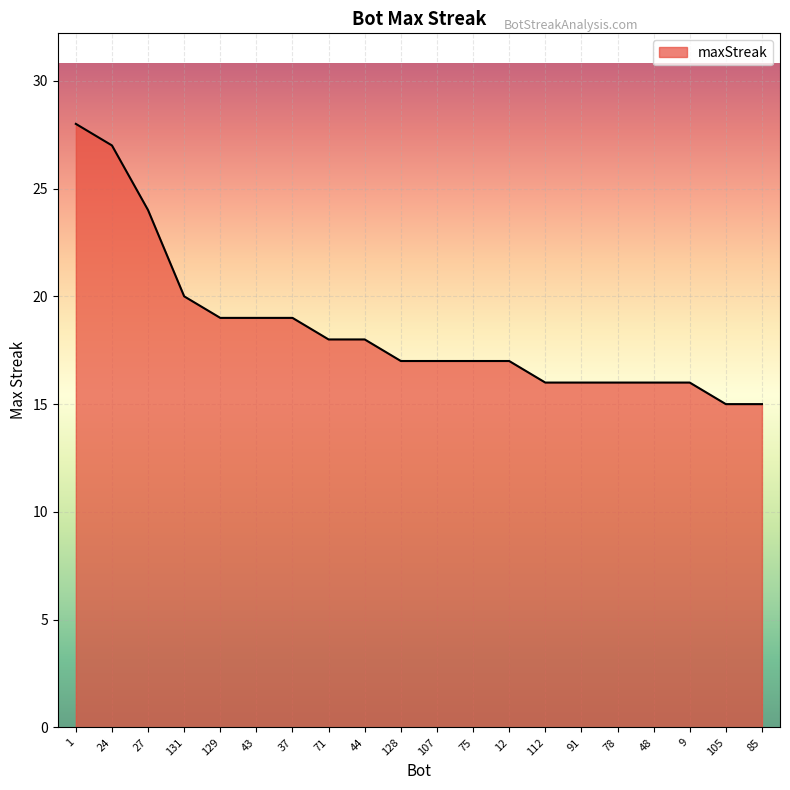

What is the minimum value shown in the chart?

15